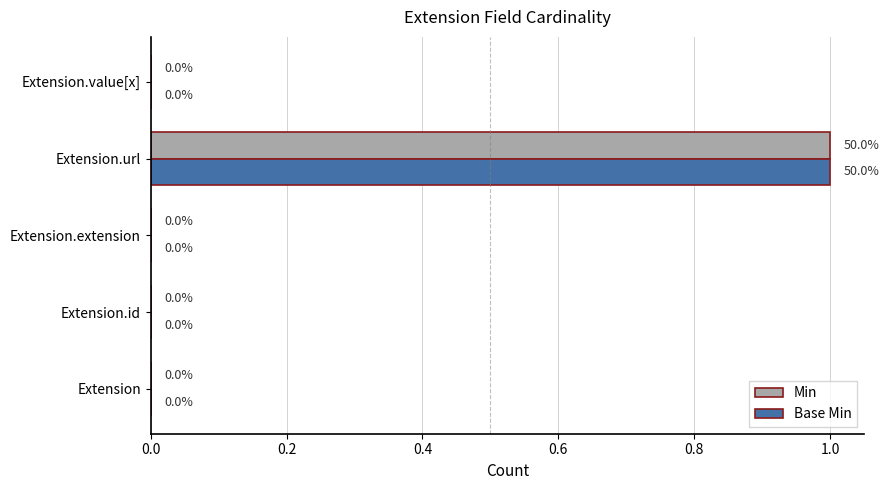

The Min series shows 1 at Extension.value[x]. True or false?

False